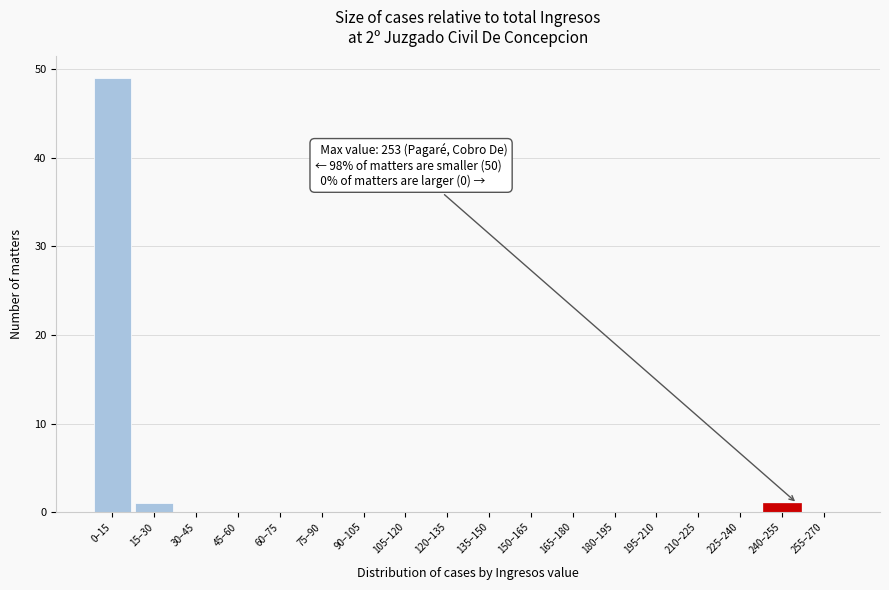

Reading left to right, what are all the values shown in this chart?

0–15=49	15–30=1	30–45=0	45–60=0	60–75=0	75–90=0	90–105=0	105–120=0	120–135=0	135–150=0	150–165=0	165–180=0	180–195=0	195–210=0	210–225=0	225–240=0	240–255=1	255–270=0